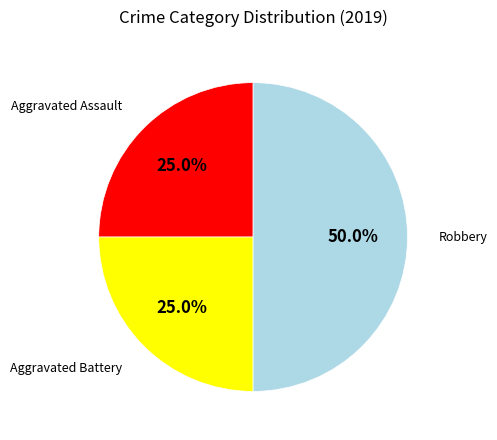

What is the largest slice in the pie chart?

Robbery